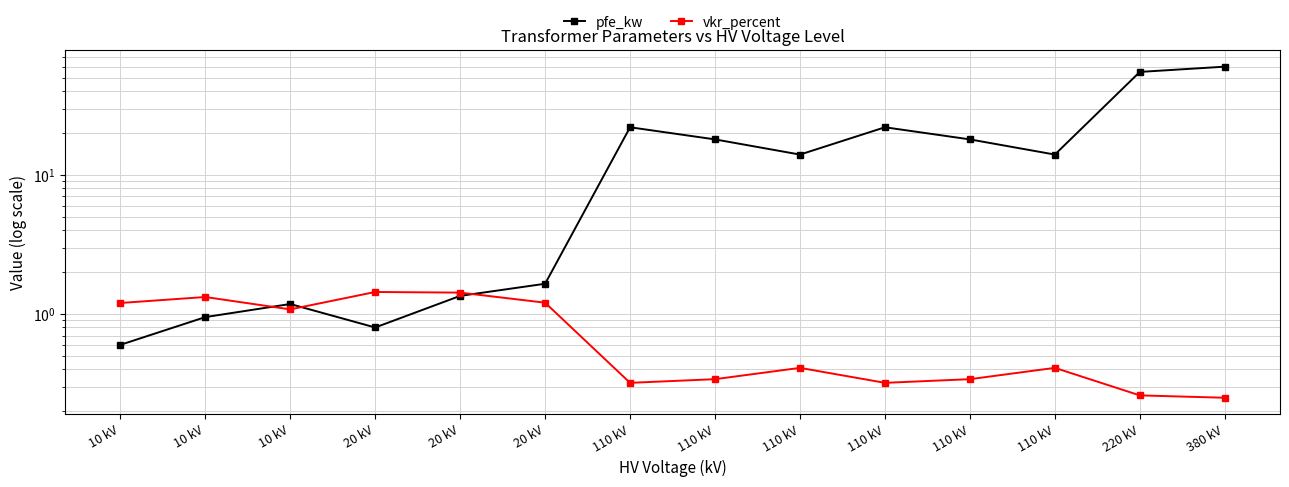

How many values in the pfe_kw series are below 14?

6